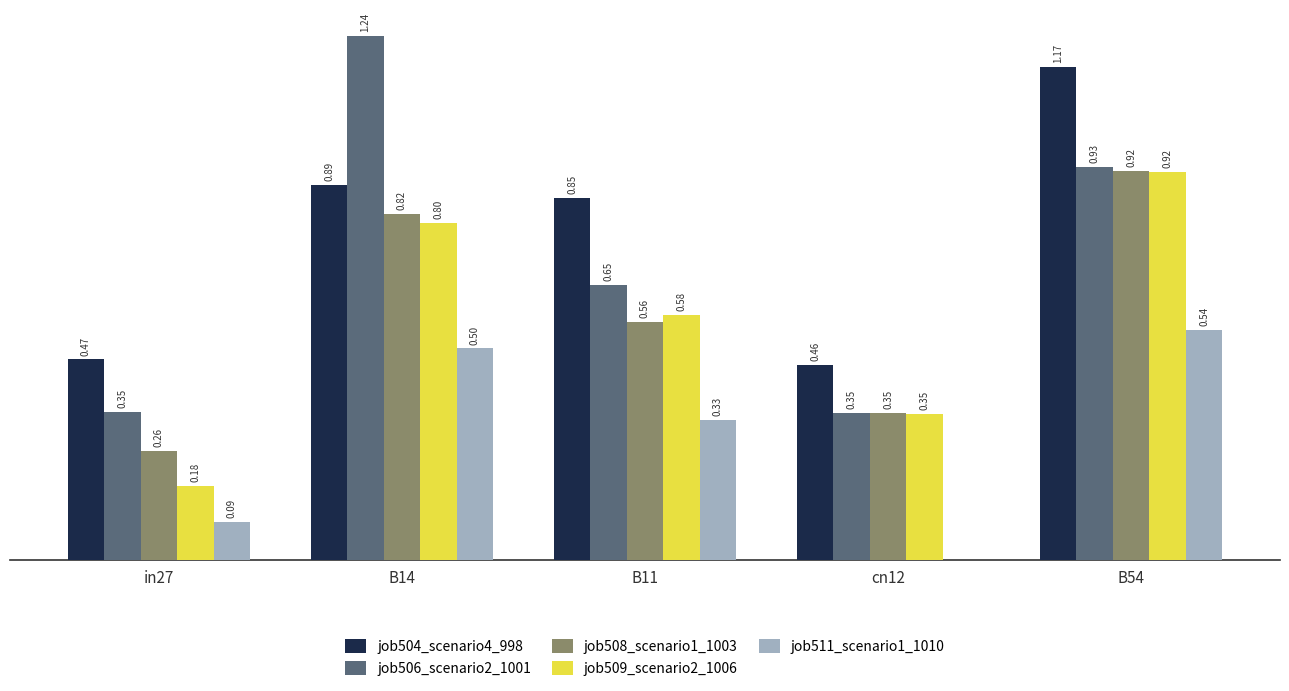

Which series has the largest range (max minus min)?

job506_scenario2_1001